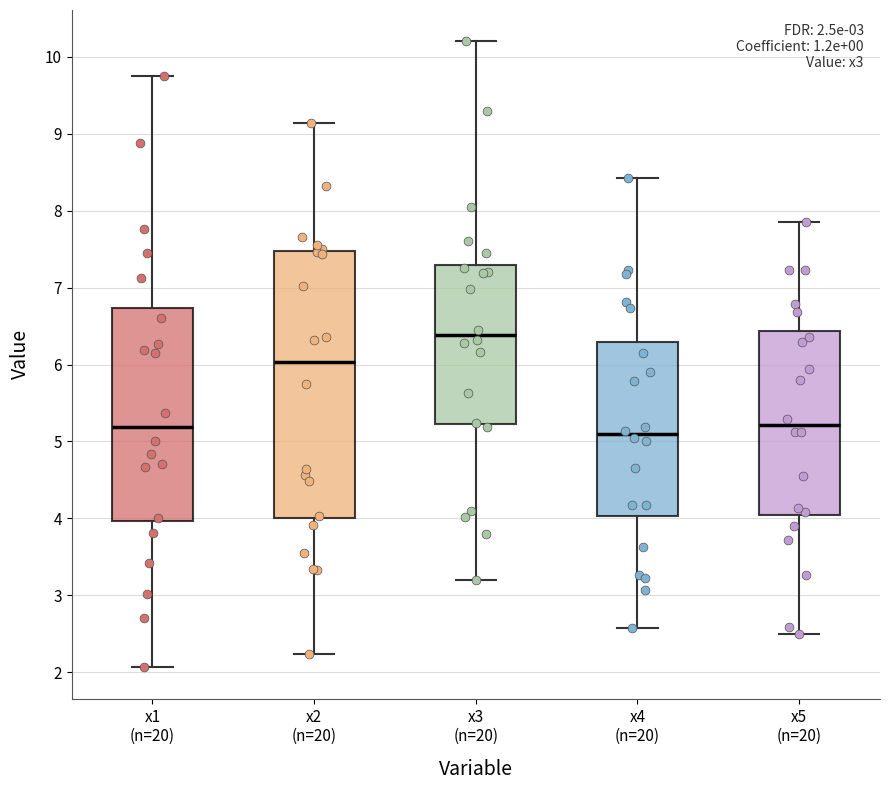

Comparing the boxes themselves (not the whiskers), which one is the tallest?

x2 (n=20)